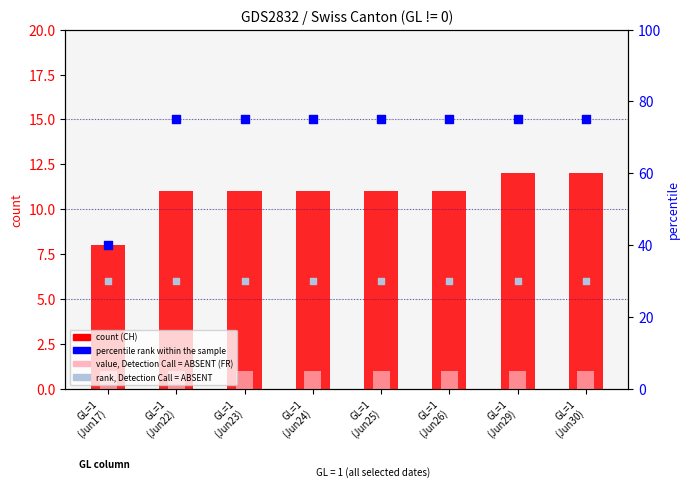

Which series has the largest total across all categories?

percentile rank within the sample